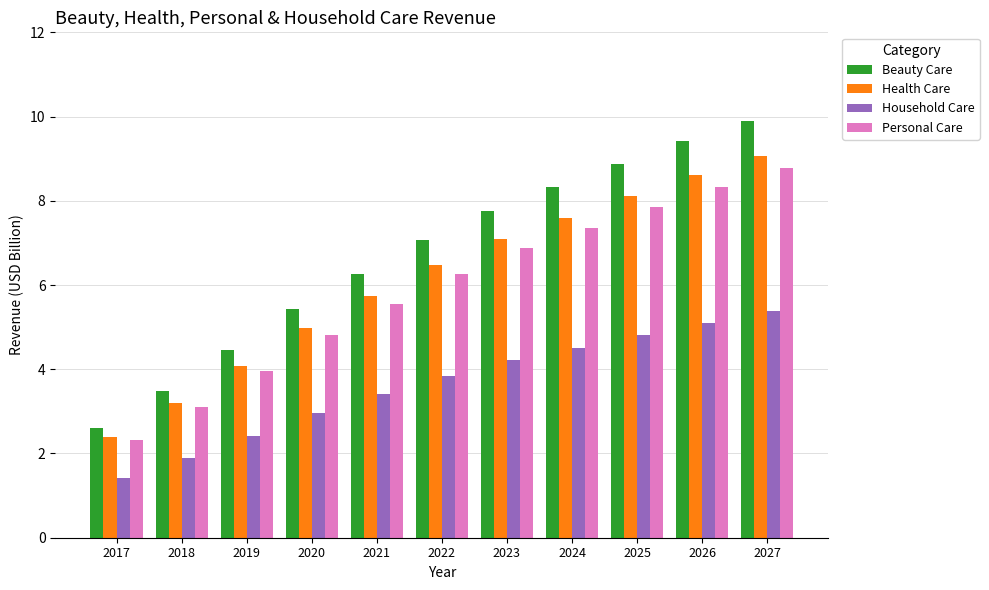

List the labels in order of Household Care value, smallest first.

2017, 2018, 2019, 2020, 2021, 2022, 2023, 2024, 2025, 2026, 2027